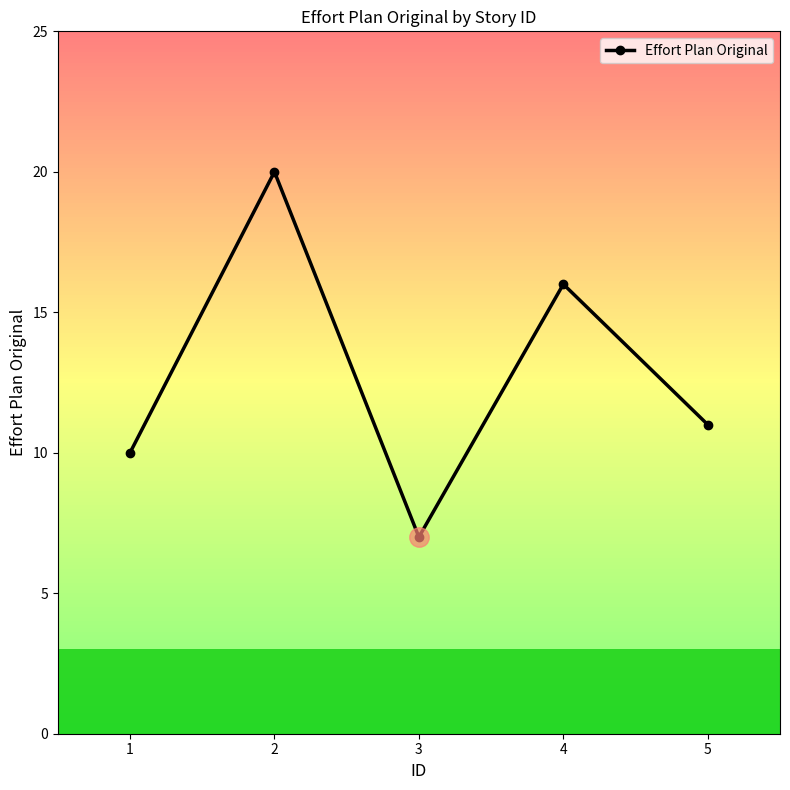

Is this an area chart (filled region under the line)?

No